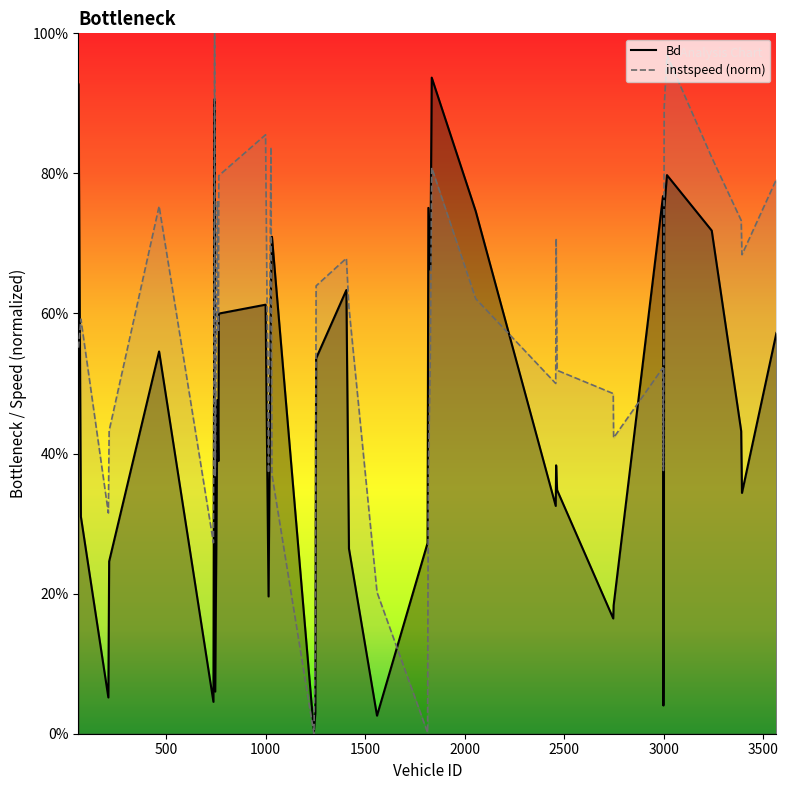

What is the value of the Bd point at the 37th from the left?

0.7